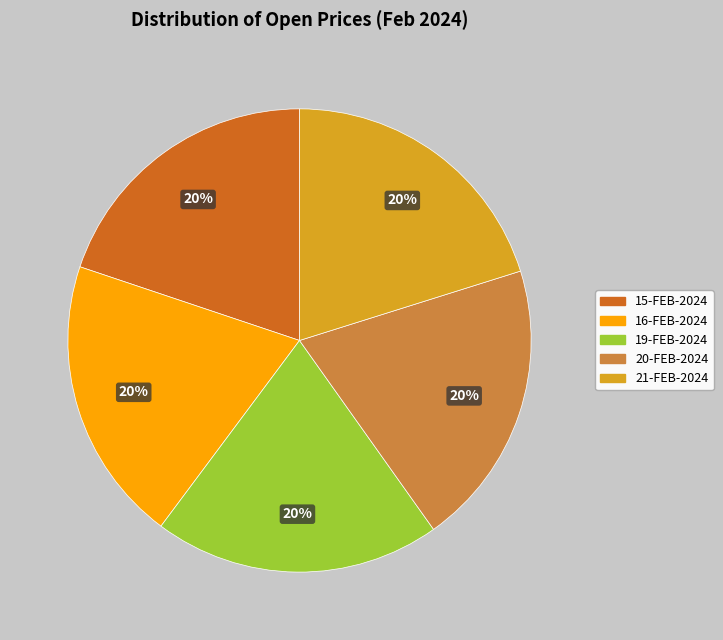

To the nearest percent, what is the combined percentage of 19-FEB-2024 and 15-FEB-2024?

40%